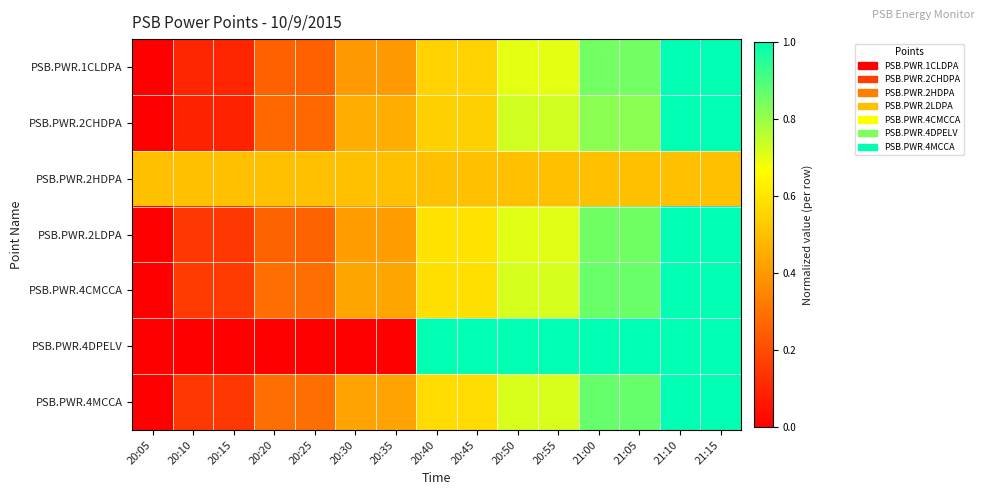

Reading right to left, extract all data points from this chart.

PSB.PWR.1CLDPA: 21:15=1.0	21:10=1.0	21:05=0.8	21:00=0.8	20:55=0.7	20:50=0.7	20:45=0.6	20:40=0.6	20:35=0.4	20:30=0.4	20:25=0.2	20:20=0.2	20:15=0.1	20:10=0.1	20:05=0.0
PSB.PWR.2CHDPA: 21:15=1.0	21:10=1.0	21:05=0.8	21:00=0.8	20:55=0.7	20:50=0.7	20:45=0.5	20:40=0.5	20:35=0.5	20:30=0.5	20:25=0.3	20:20=0.3	20:15=0.1	20:10=0.1	20:05=0.0
PSB.PWR.2HDPA: 21:15=0.5	21:10=0.5	21:05=0.5	21:00=0.5	20:55=0.5	20:50=0.5	20:45=0.5	20:40=0.5	20:35=0.5	20:30=0.5	20:25=0.5	20:20=0.5	20:15=0.5	20:10=0.5	20:05=0.5
PSB.PWR.2LDPA: 21:15=1.0	21:10=1.0	21:05=0.9	21:00=0.9	20:55=0.7	20:50=0.7	20:45=0.6	20:40=0.6	20:35=0.4	20:30=0.4	20:25=0.3	20:20=0.3	20:15=0.1	20:10=0.1	20:05=0.0
PSB.PWR.4CMCCA: 21:15=1.0	21:10=1.0	21:05=0.9	21:00=0.9	20:55=0.7	20:50=0.7	20:45=0.6	20:40=0.6	20:35=0.4	20:30=0.4	20:25=0.3	20:20=0.3	20:15=0.2	20:10=0.2	20:05=0.0
PSB.PWR.4DPELV: 21:15=1.0	21:10=1.0	21:05=1.0	21:00=1.0	20:55=1.0	20:50=1.0	20:45=1.0	20:40=1.0	20:35=0.0	20:30=0.0	20:25=0.0	20:20=0.0	20:15=0.0	20:10=0.0	20:05=0.0
PSB.PWR.4MCCA: 21:15=1.0	21:10=1.0	21:05=0.9	21:00=0.9	20:55=0.7	20:50=0.7	20:45=0.6	20:40=0.6	20:35=0.4	20:30=0.4	20:25=0.3	20:20=0.3	20:15=0.1	20:10=0.1	20:05=0.0